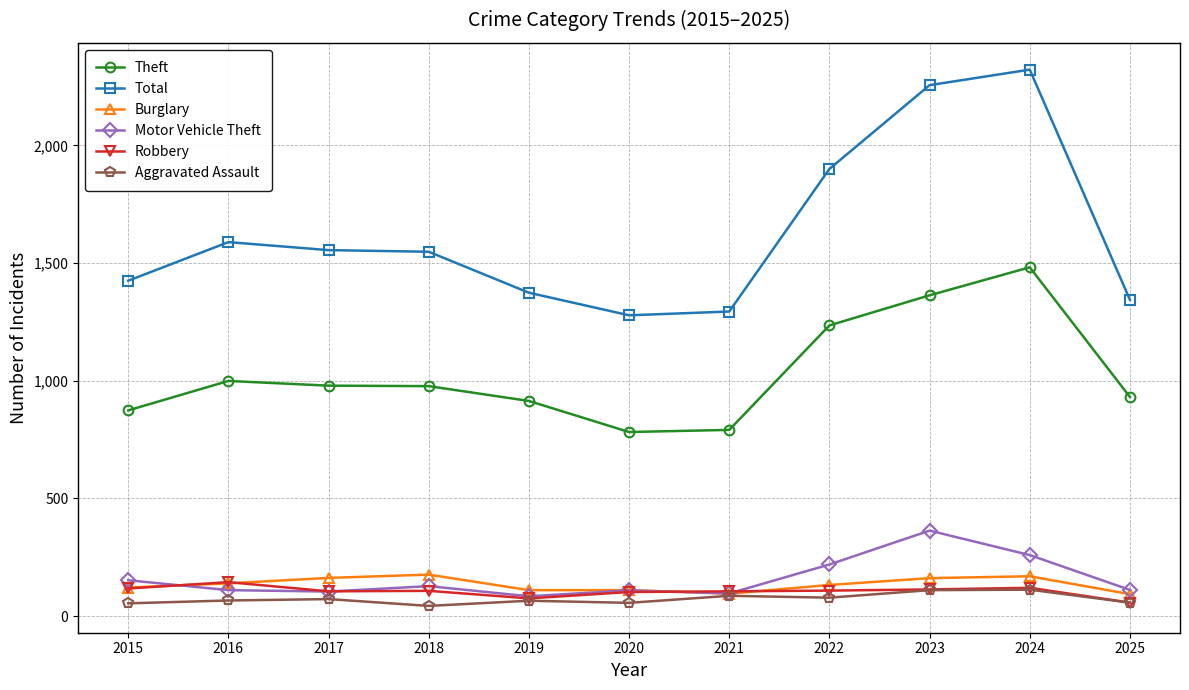

After their last crossing, which series has the higher values: Robbery or Burglary?

Burglary